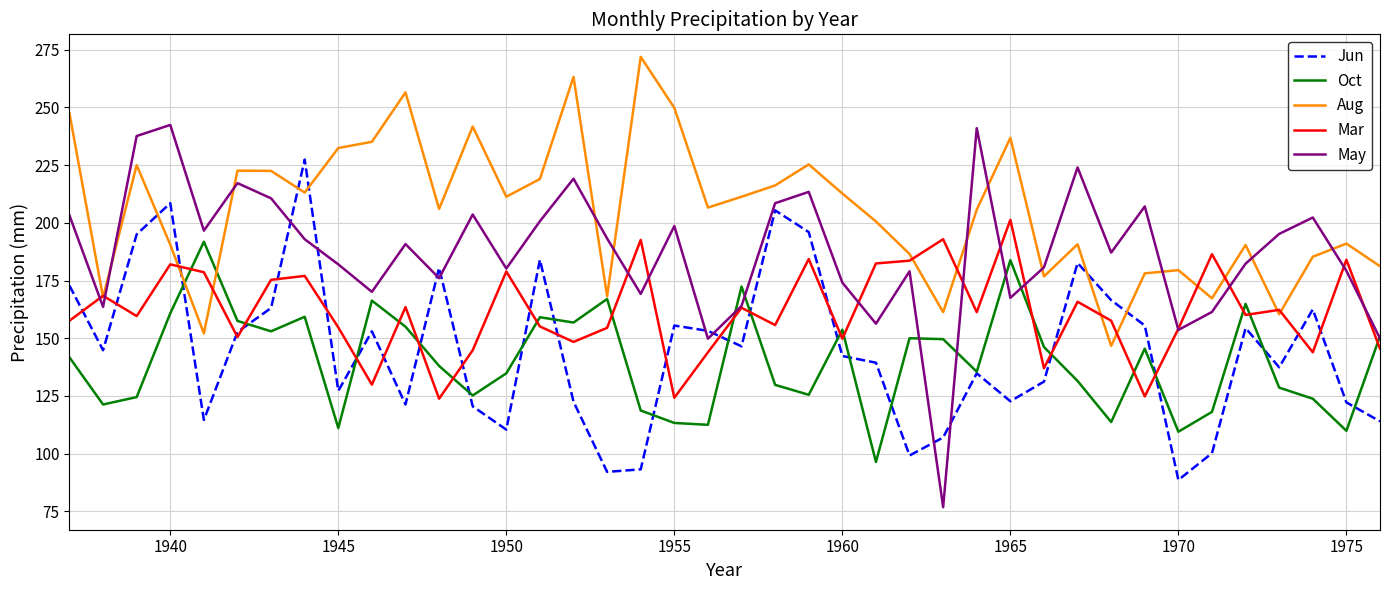

List the series in order of their peak value, highest first.

Aug, May, Jun, Mar, Oct